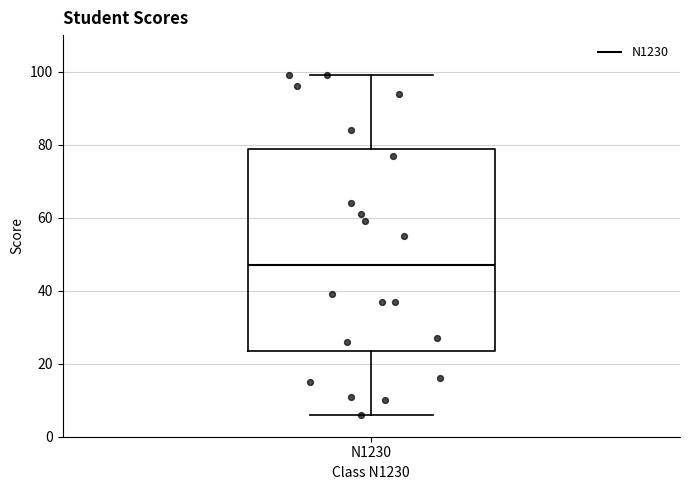

Where does the lower whisker of the box for N1230 end on the y-axis? The values are not printed on the chart, so give them approximately, as read against the axis.

6